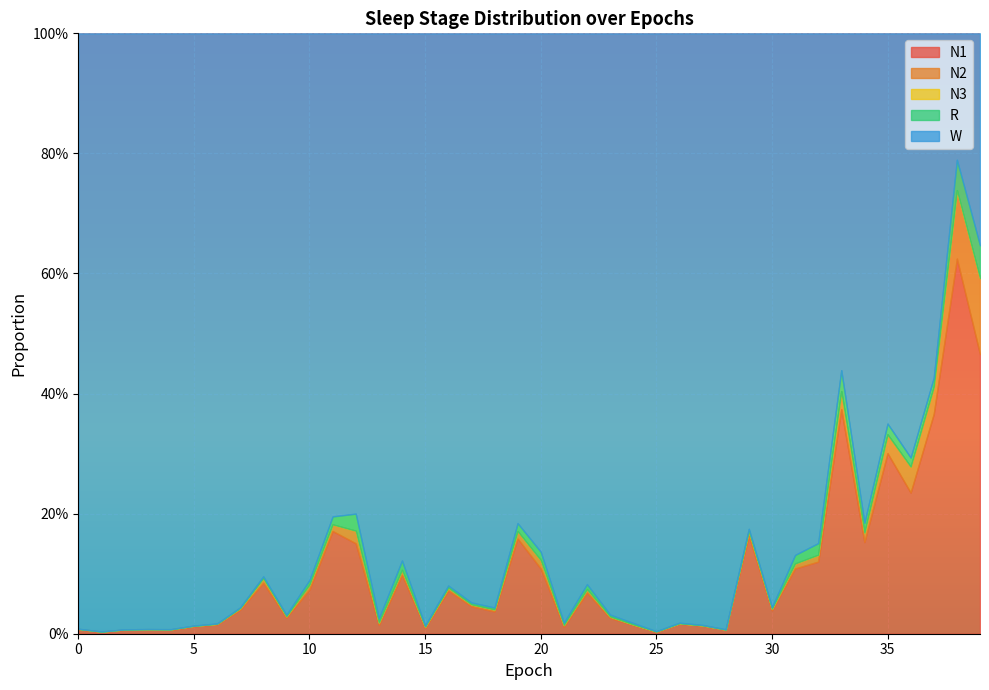

Reading left to right, list all the values displayed in this chart.

N1: 0=0.0	1=0.0	2=0.0	3=0.0	4=0.0	5=0.0	6=0.0	7=0.0	8=0.1	9=0.0	10=0.1	11=0.2	12=0.2	13=0.0	14=0.1	15=0.0	16=0.1	17=0.0	18=0.0	19=0.2	20=0.1	21=0.0	22=0.1	23=0.0	24=0.0	25=0.0	26=0.0	27=0.0	28=0.0	29=0.2	30=0.0	31=0.1	32=0.1	33=0.4	34=0.2	35=0.3	36=0.2	37=0.4	38=0.6	39=0.5
N2: 0=0.0	1=0.0	2=0.0	3=0.0	4=0.0	5=0.0	6=0.0	7=0.0	8=0.0	9=0.0	10=0.0	11=0.0	12=0.0	13=0.0	14=0.0	15=0.0	16=0.0	17=0.0	18=0.0	19=0.0	20=0.0	21=0.0	22=0.0	23=0.0	24=0.0	25=0.0	26=0.0	27=0.0	28=0.0	29=0.0	30=0.0	31=0.0	32=0.0	33=0.0	34=0.0	35=0.0	36=0.0	37=0.0	38=0.1	39=0.1
N3: 0=0.0	1=0.0	2=0.0	3=0.0	4=0.0	5=0.0	6=0.0	7=0.0	8=0.0	9=0.0	10=0.0	11=0.0	12=0.0	13=0.0	14=0.0	15=0.0	16=0.0	17=0.0	18=0.0	19=0.0	20=0.0	21=0.0	22=0.0	23=0.0	24=0.0	25=0.0	26=0.0	27=0.0	28=0.0	29=0.0	30=0.0	31=0.0	32=0.0	33=0.0	34=0.0	35=0.0	36=0.0	37=0.0	38=0.0	39=0.0
R: 0=0.0	1=0.0	2=0.0	3=0.0	4=0.0	5=0.0	6=0.0	7=0.0	8=0.0	9=0.0	10=0.0	11=0.0	12=0.0	13=0.0	14=0.0	15=0.0	16=0.0	17=0.0	18=0.0	19=0.0	20=0.0	21=0.0	22=0.0	23=0.0	24=0.0	25=0.0	26=0.0	27=0.0	28=0.0	29=0.0	30=0.0	31=0.0	32=0.0	33=0.0	34=0.0	35=0.0	36=0.0	37=0.0	38=0.1	39=0.1
W: 0=1.0	1=1.0	2=1.0	3=1.0	4=1.0	5=1.0	6=1.0	7=1.0	8=0.9	9=1.0	10=0.9	11=0.8	12=0.8	13=1.0	14=0.9	15=1.0	16=0.9	17=0.9	18=1.0	19=0.8	20=0.9	21=1.0	22=0.9	23=1.0	24=1.0	25=1.0	26=1.0	27=1.0	28=1.0	29=0.8	30=1.0	31=0.9	32=0.8	33=0.6	34=0.8	35=0.6	36=0.7	37=0.6	38=0.2	39=0.4